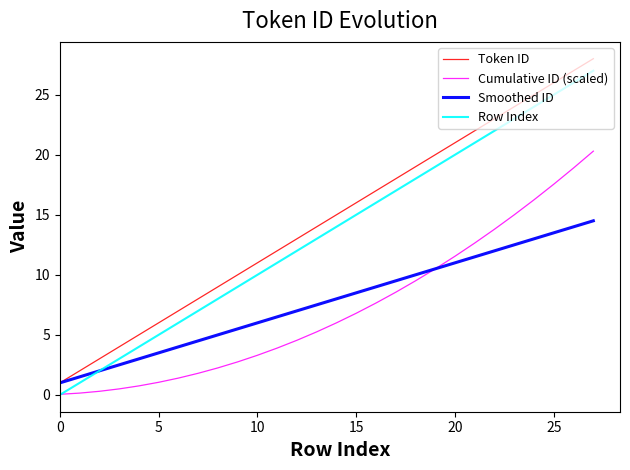

What is the maximum value for Smoothed ID?

14.5